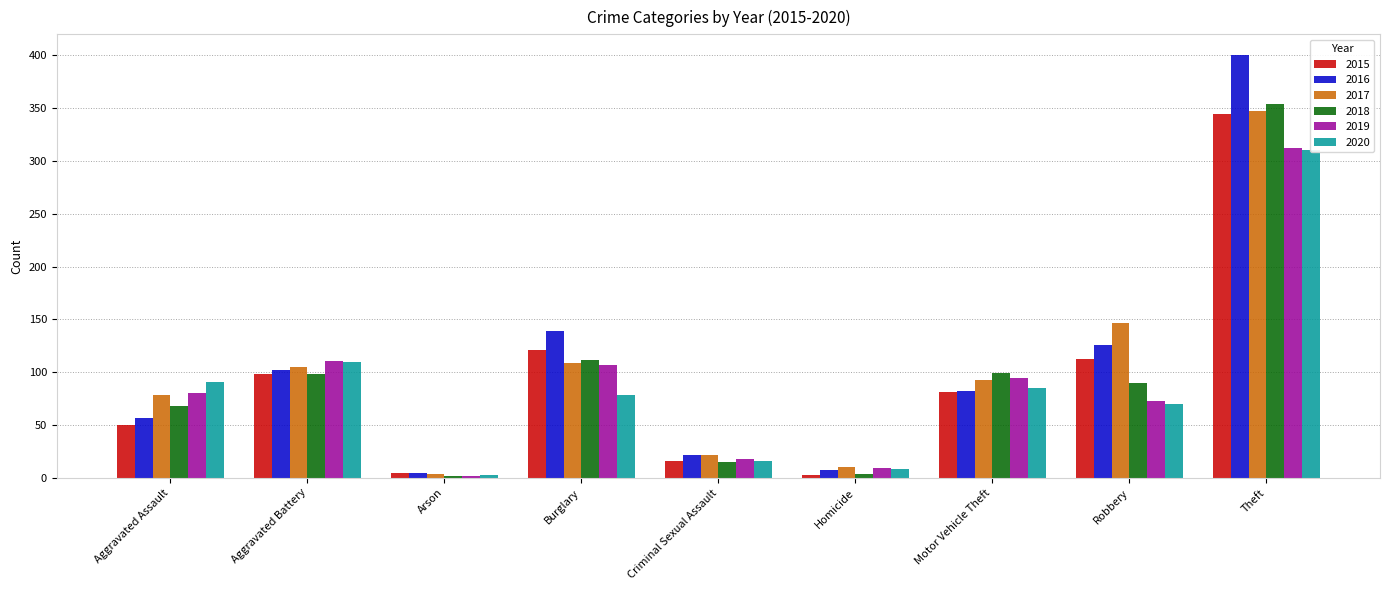

Which label corresponds to the largest value in the chart?

Theft